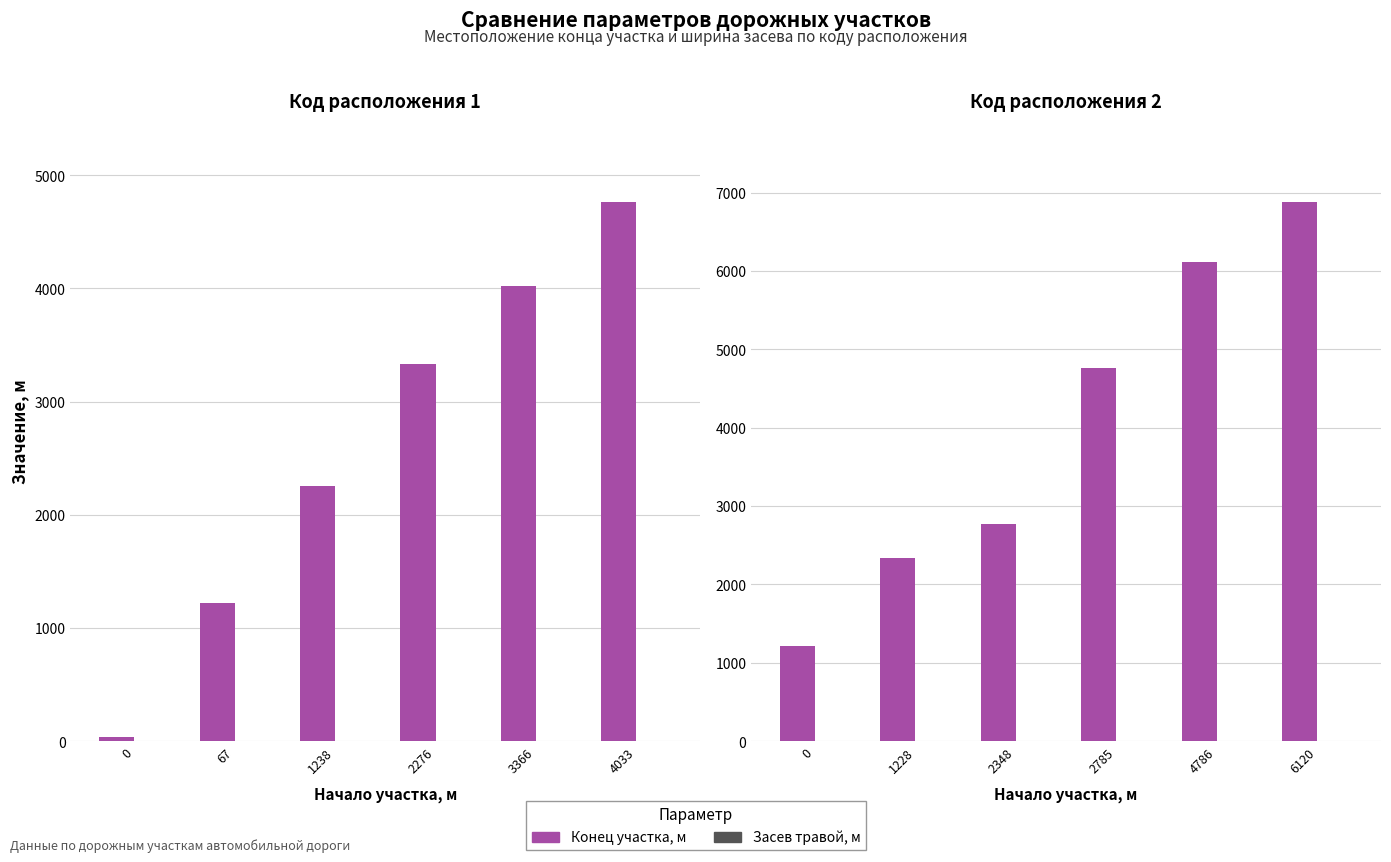

What is the highest value of the Конец участка, м series?

6883